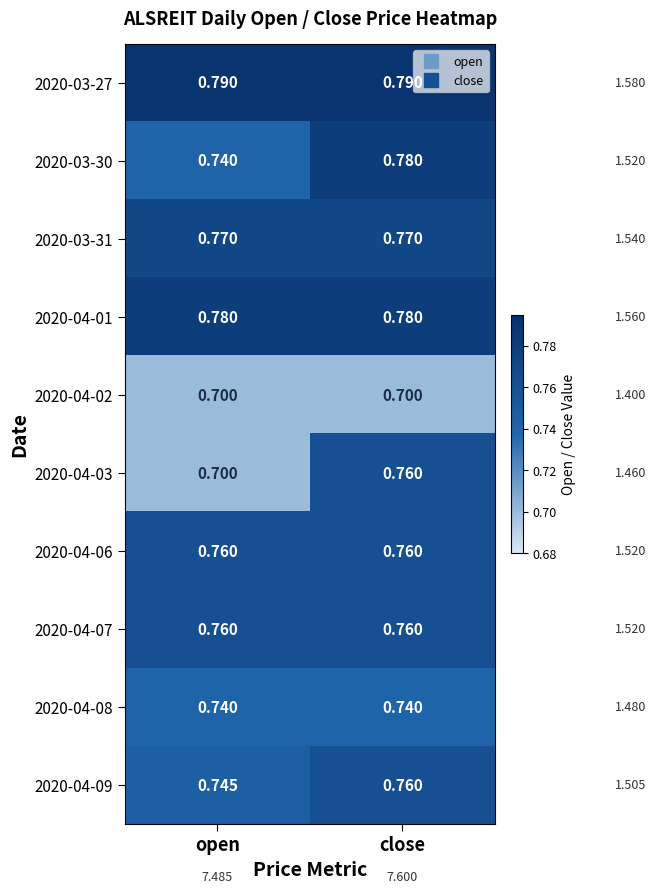

At which label is 2020-03-30 closest to 0?

open